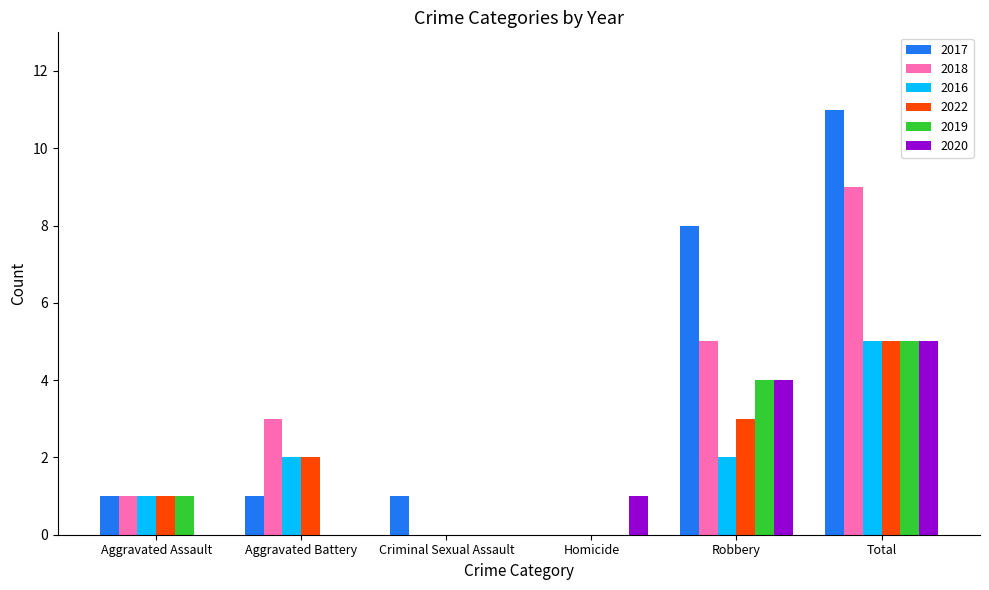

Which series has the largest range (max minus min)?

2017